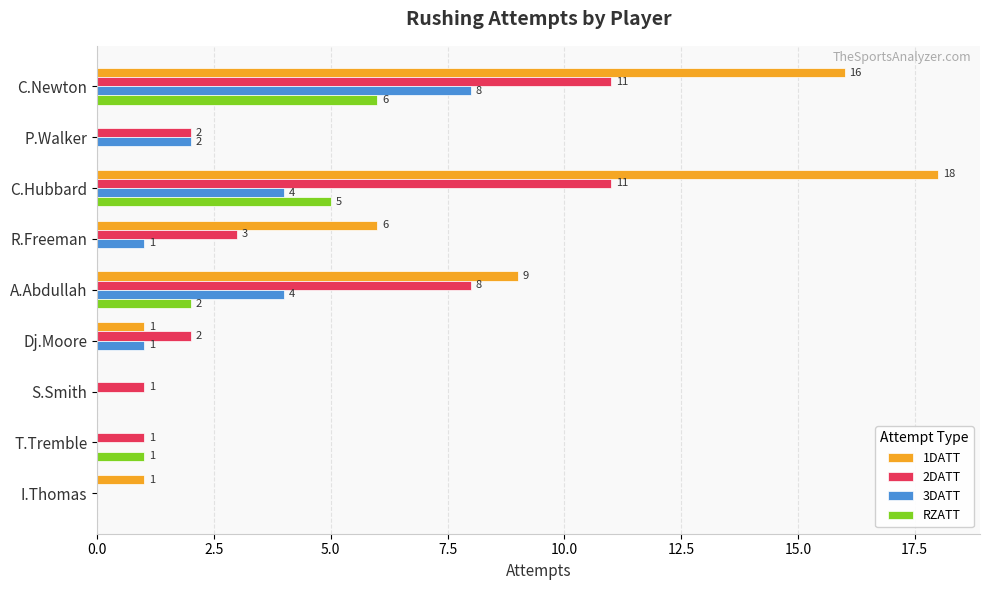

Read the 1DATT value at C.Hubbard, to the nearest 5.

20